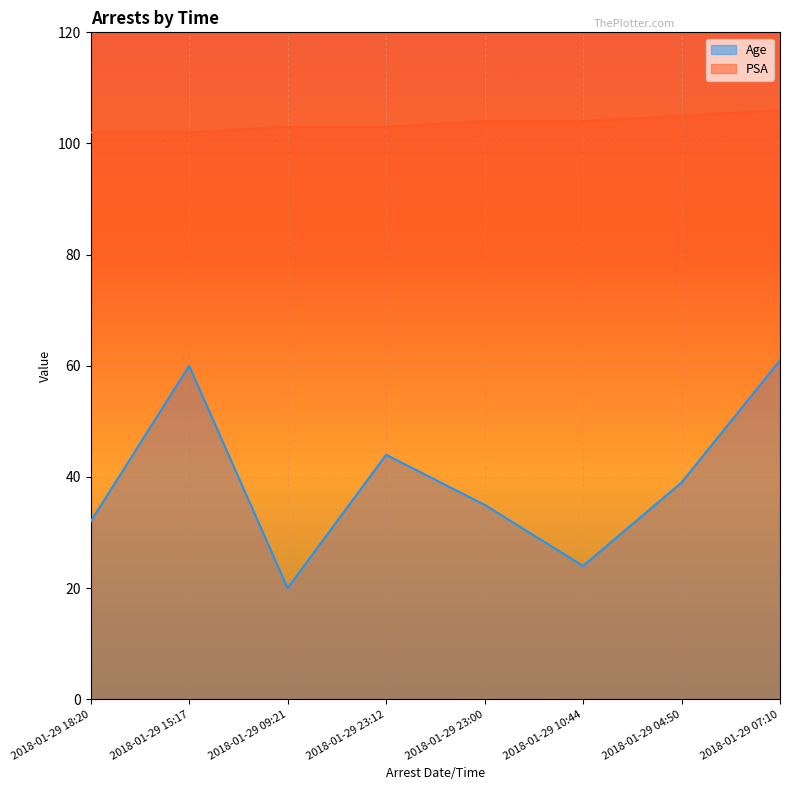

Which category has the highest value in the Age series?

2018-01-29 07:10